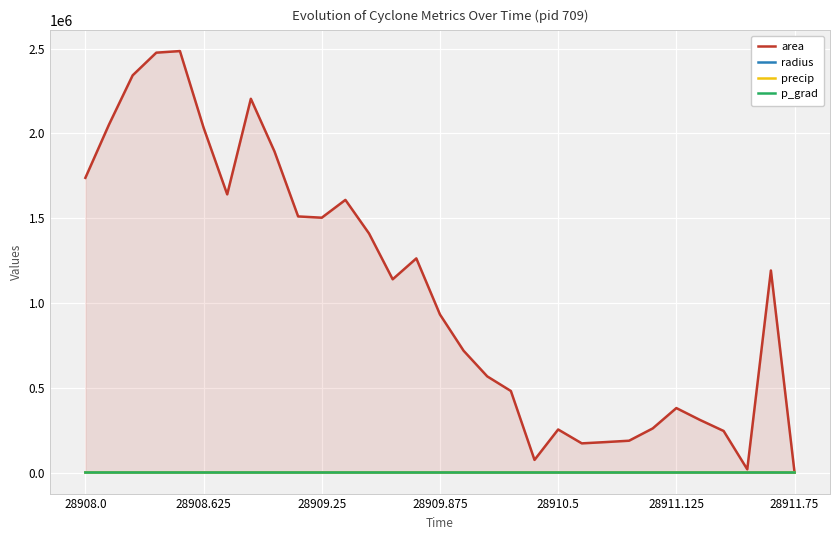

What is the greatest value displayed?

2485000.0